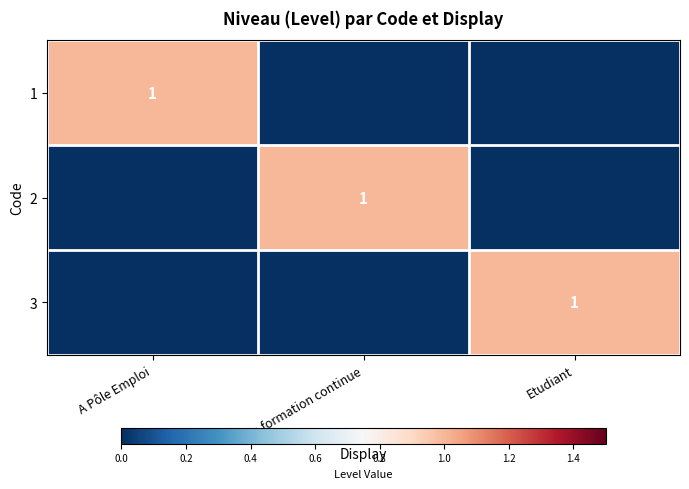

True or false: 3 has a value of 1 at Etudiant.

True